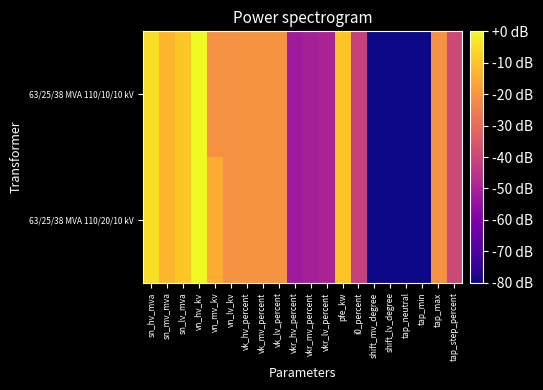

What is the minimum value shown in the chart?

-200.0